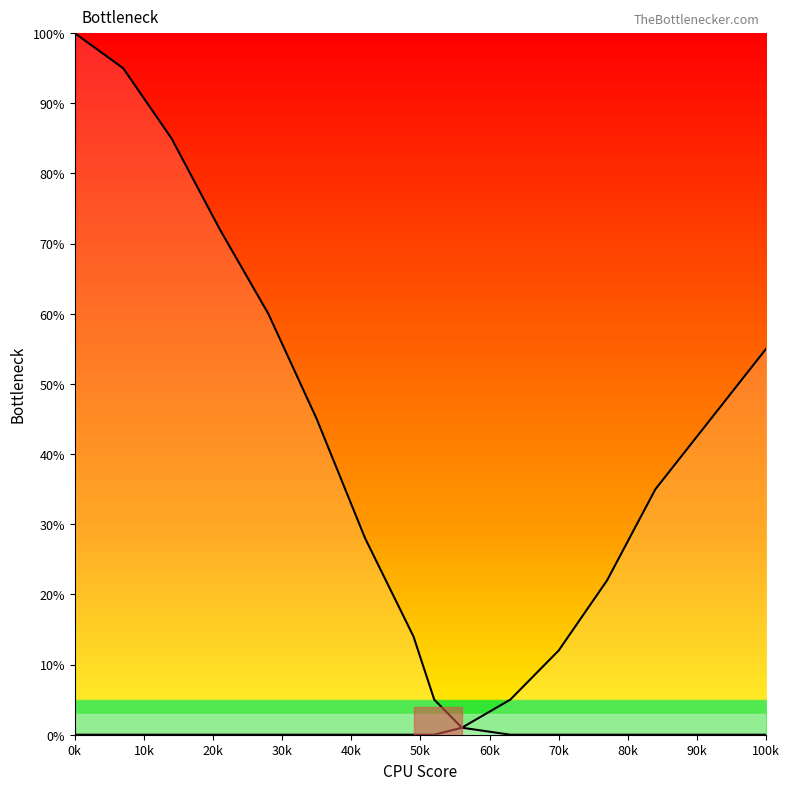

True or false: Right Bottleneck has a value of 0 at 10k.

True